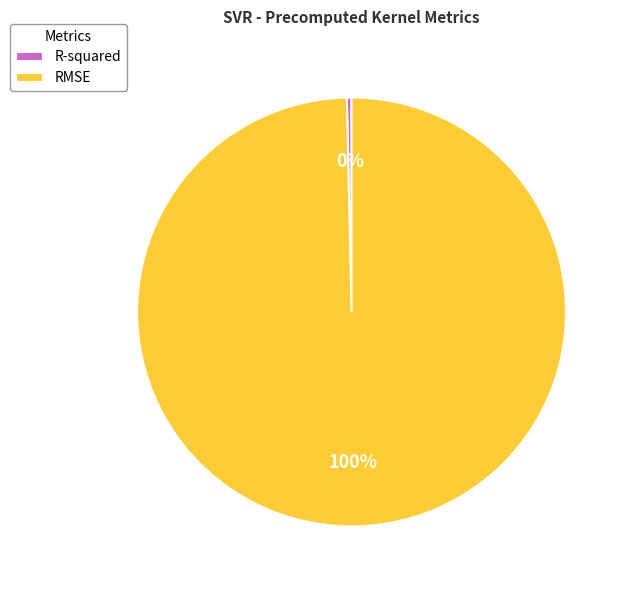

Is it true that RMSE is 94% of the pie?

False